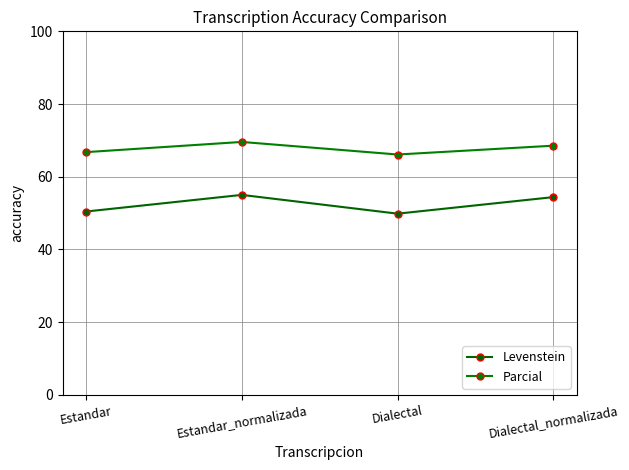

Read the Parcial value at Dialectal.

66.1